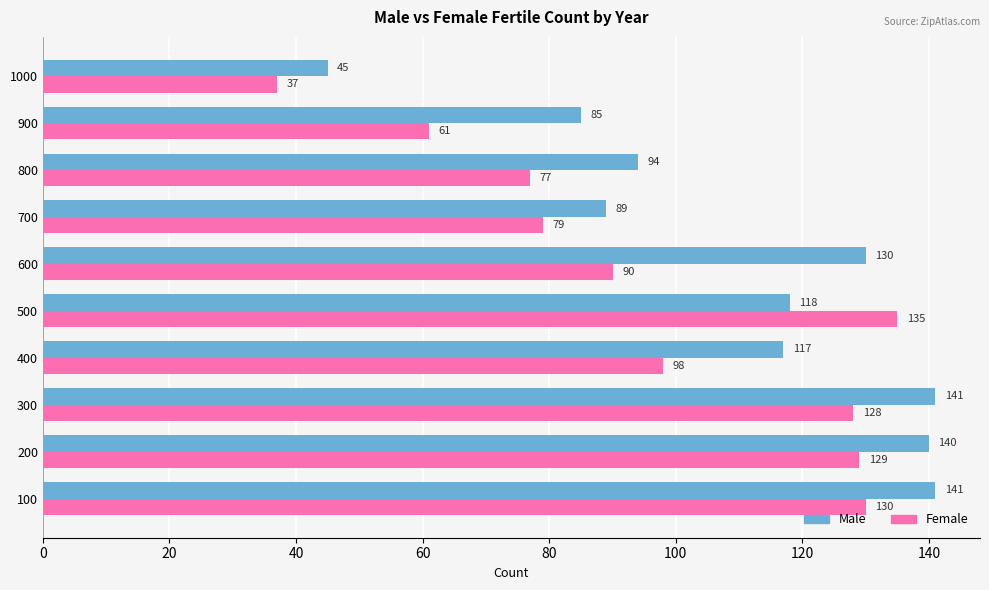

What is the spread (max minus min) of values at 900?

24